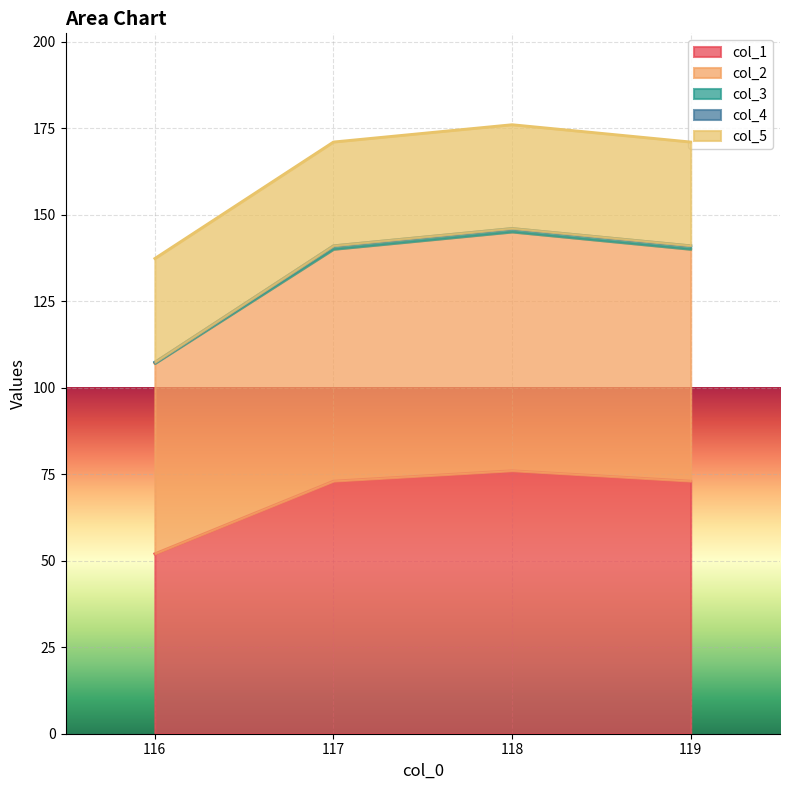

Count the col_1 values in the range 73 to 76.

3